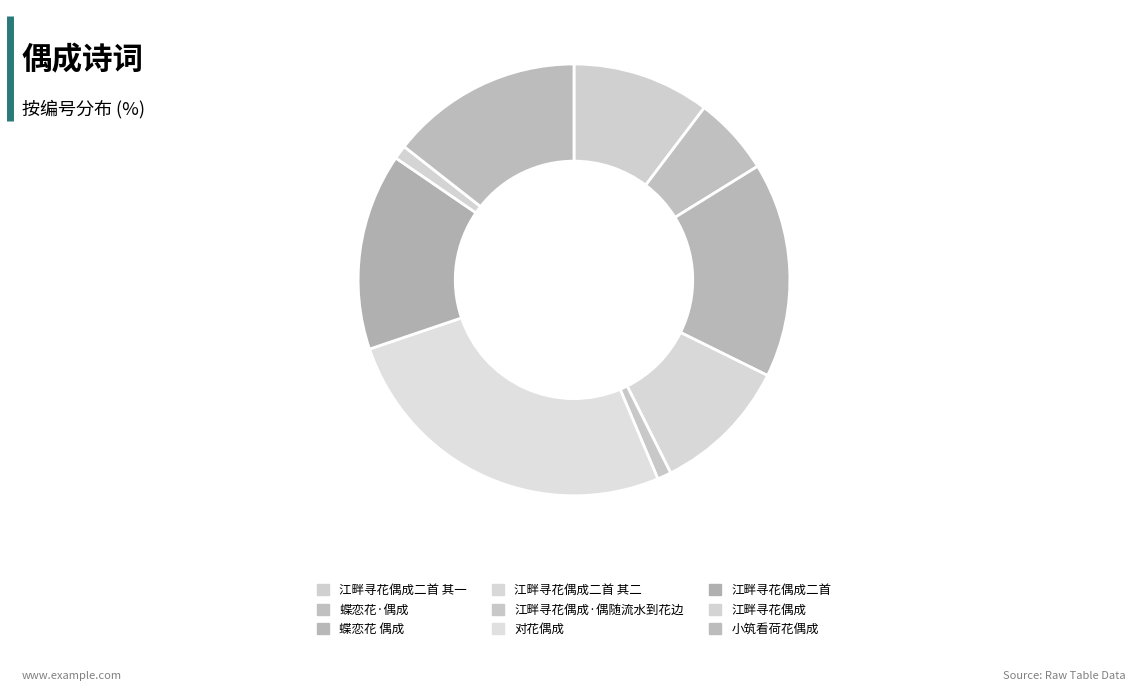

Count the number of slices in the pie.

9